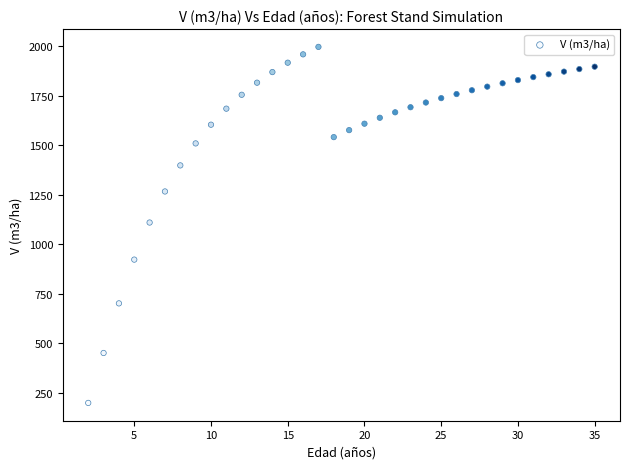

What is the range of Y values (max minus min)?

1798.6